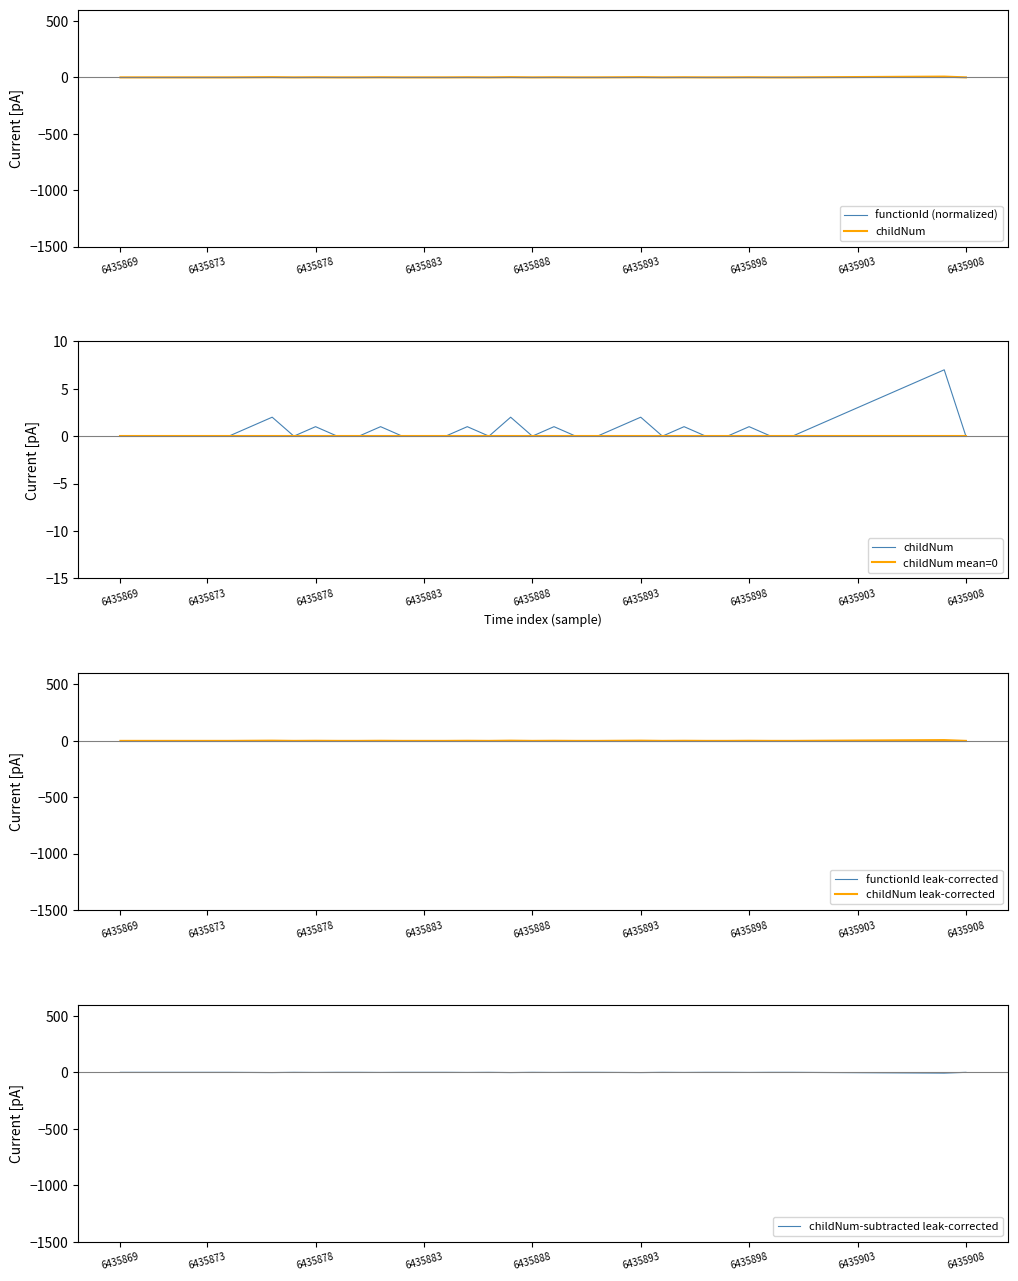

What is the value of the childNum-subtracted leak-corrected point at the 7th from the left?

0.1